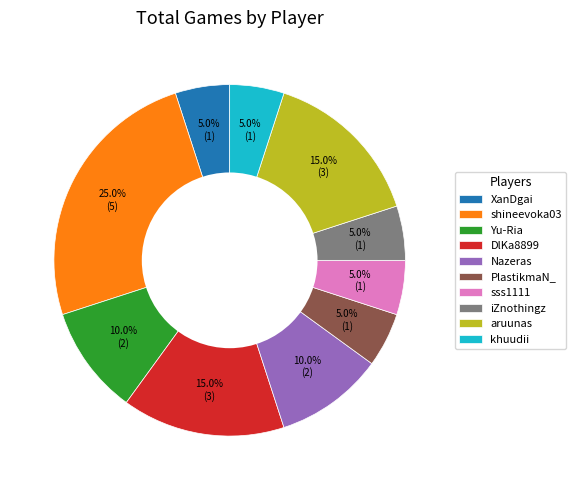

Which slice is the largest?

shineevoka03